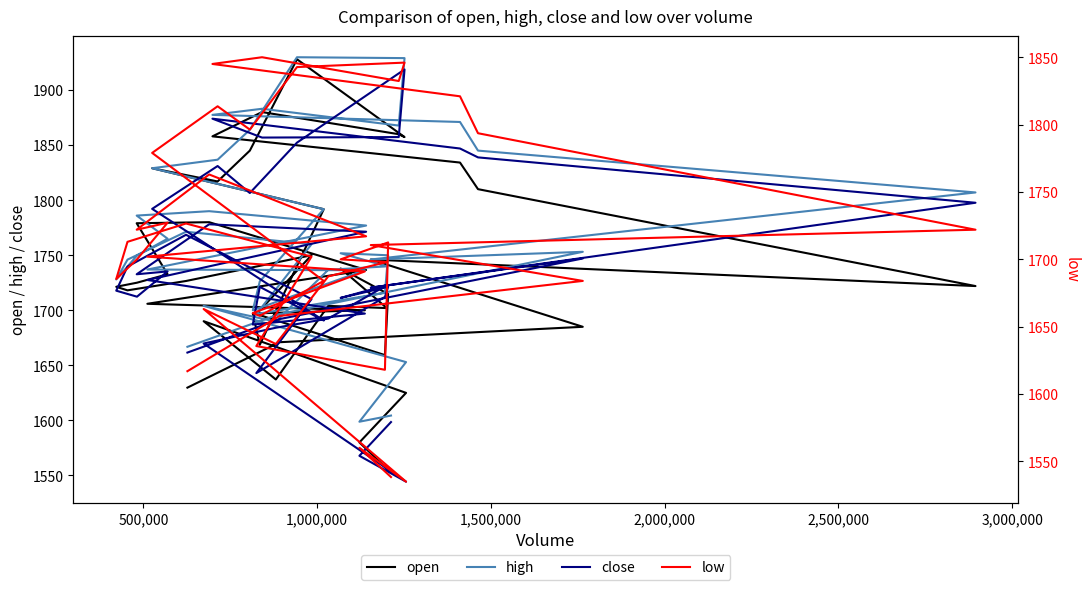

What is the label of the 39th point from the right?

500,000